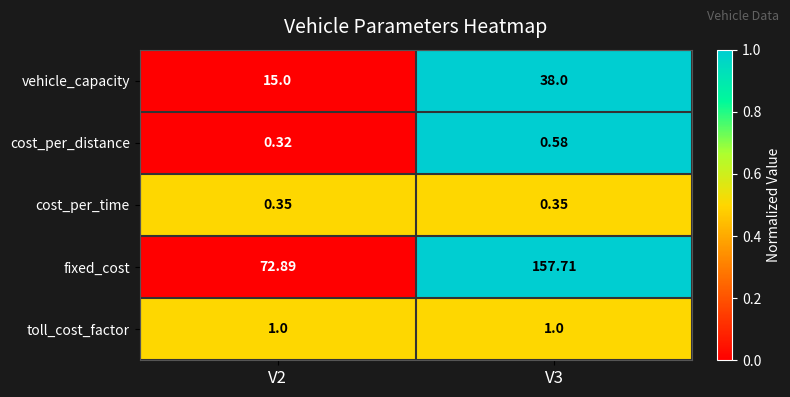

What is the difference between the highest and lowest values at V3?

157.4